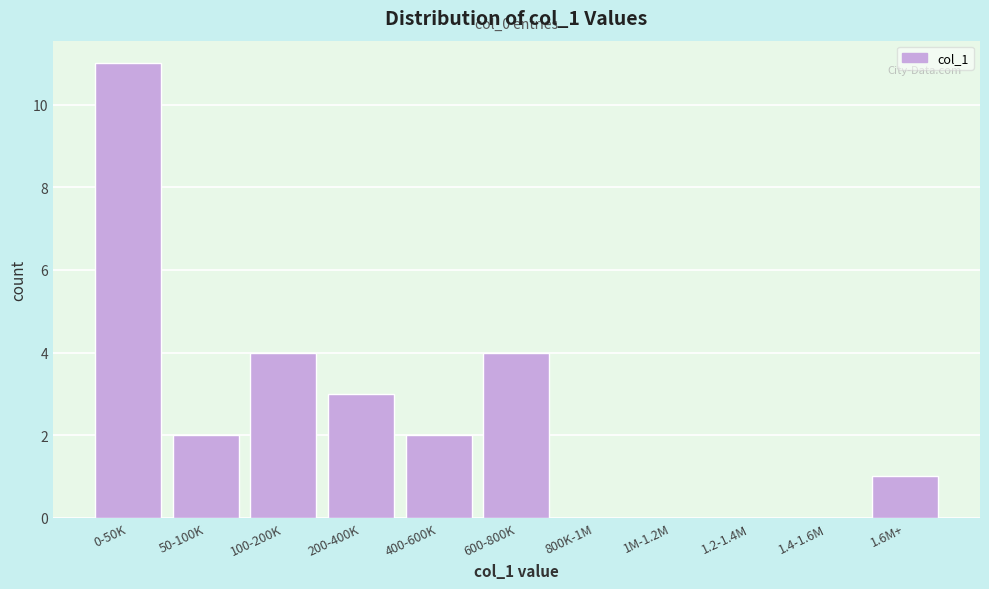

Reading left to right, what are all the values shown in this chart?

0-50K=11	50-100K=2	100-200K=4	200-400K=3	400-600K=2	600-800K=4	800K-1M=0	1M-1.2M=0	1.2-1.4M=0	1.4-1.6M=0	1.6M+=1